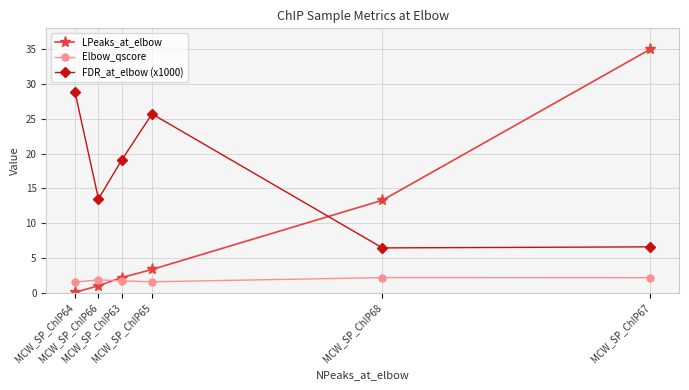

What is the label of the 2nd point from the left?

MCW_SP_ChIP66